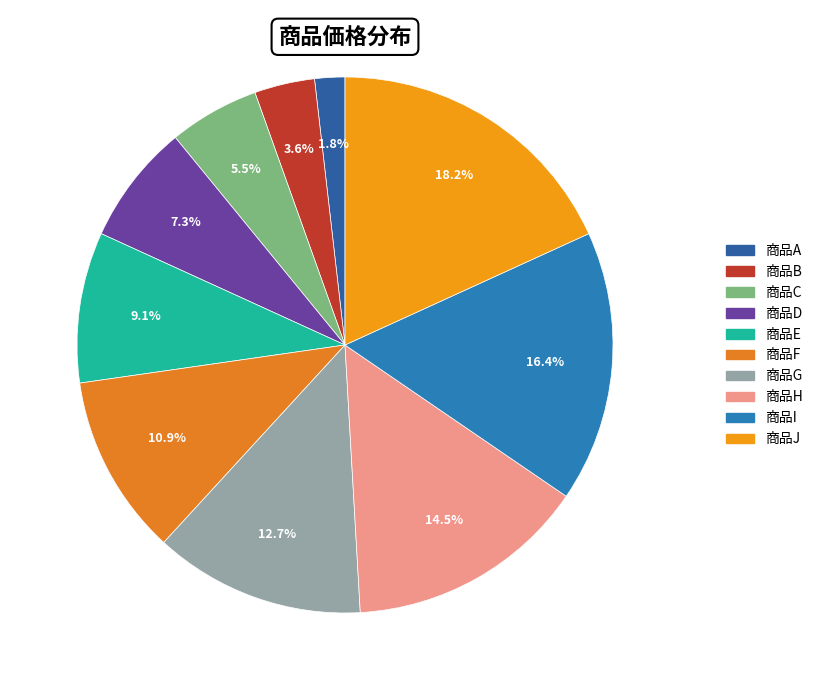

To the nearest percent, what percentage of the pie is 商品B?

4%